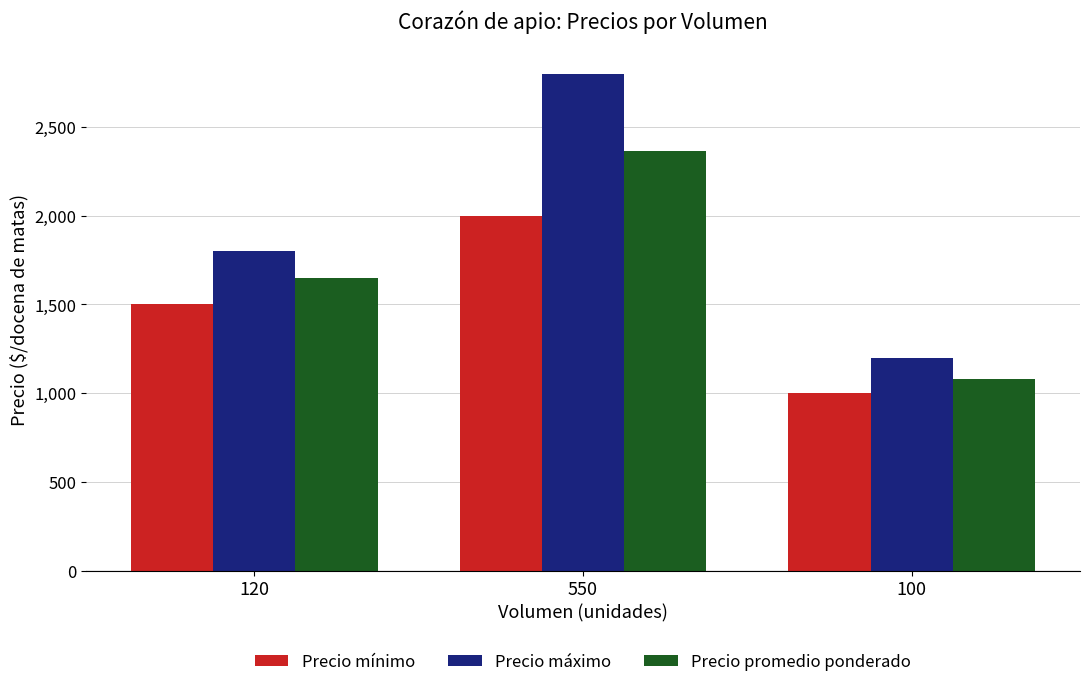

Read the Precio máximo value at 100, to the nearest 50.

1200